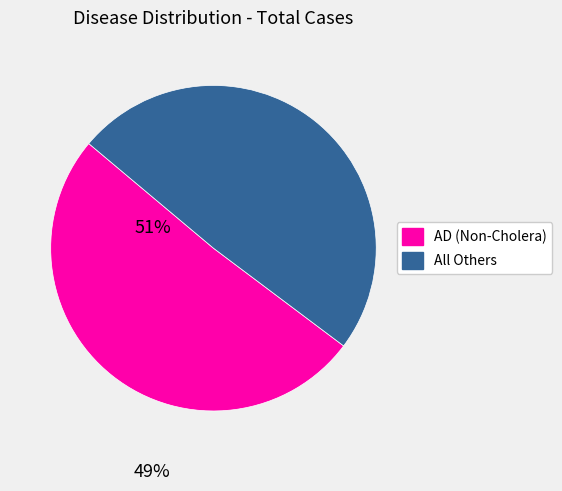

Is there any slice that represents more than half of the pie?

Yes